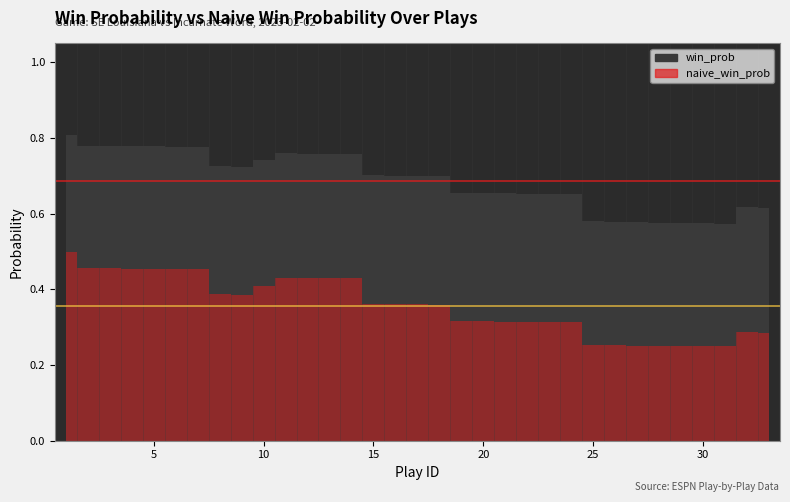

What is the value of the naive_win_prob point at the 1st from the left?

0.5